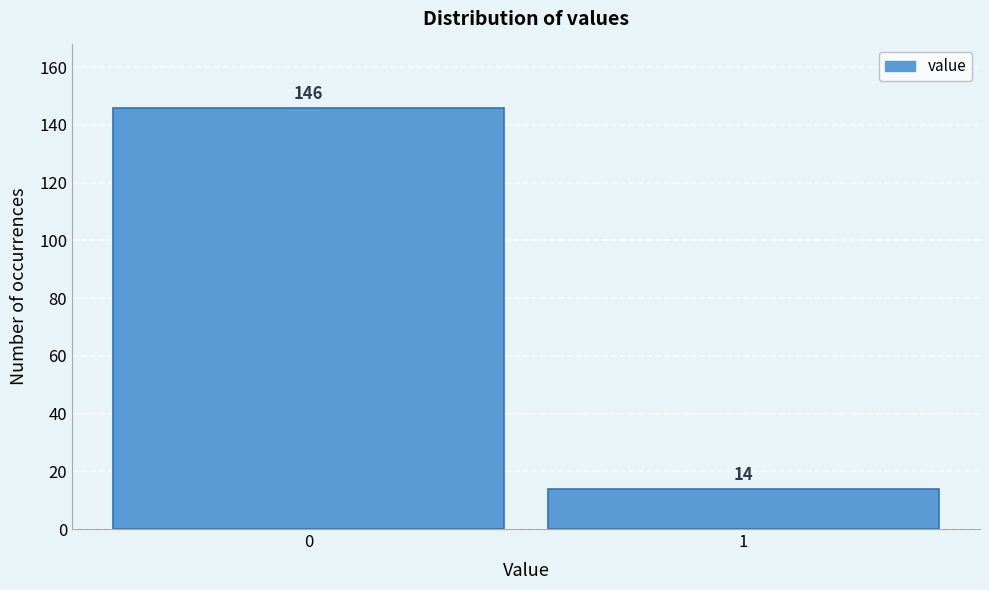

Reading left to right, what are all the values shown in this chart?

0=146	1=14